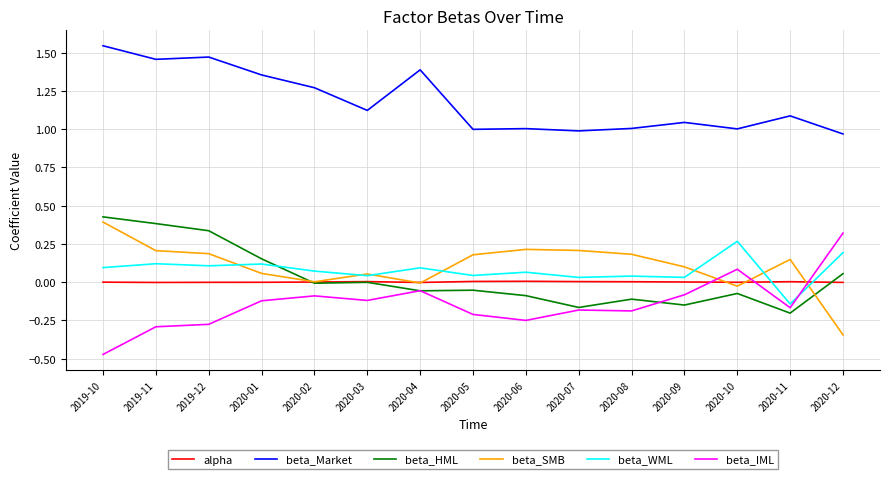

Does the chart have visible grid lines?

Yes